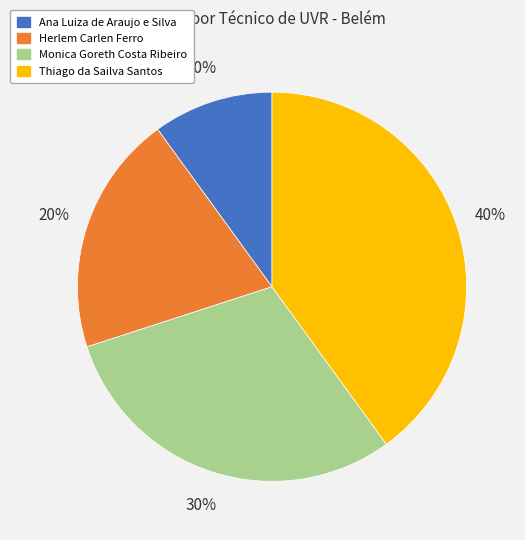

To the nearest percent, what is the combined percentage of Monica Goreth Costa Ribeiro and Thiago da Sailva Santos?

70%